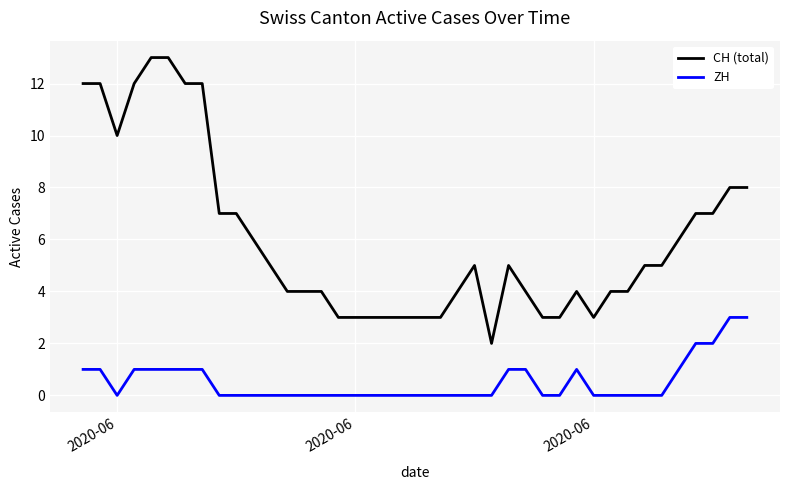

What is the greatest value displayed?

13